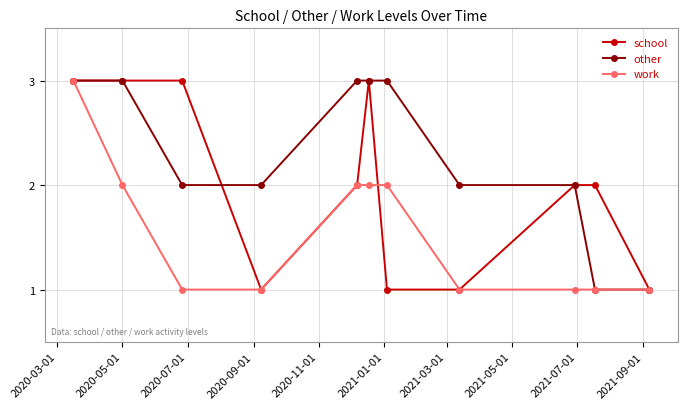

Reading left to right, list all the values displayed in this chart.

school: 3	3	3	1	2	3	1	1	2	2	1
other: 3	3	2	2	3	3	3	2	2	1	1
work: 3	2	1	1	2	2	2	1	1	1	1